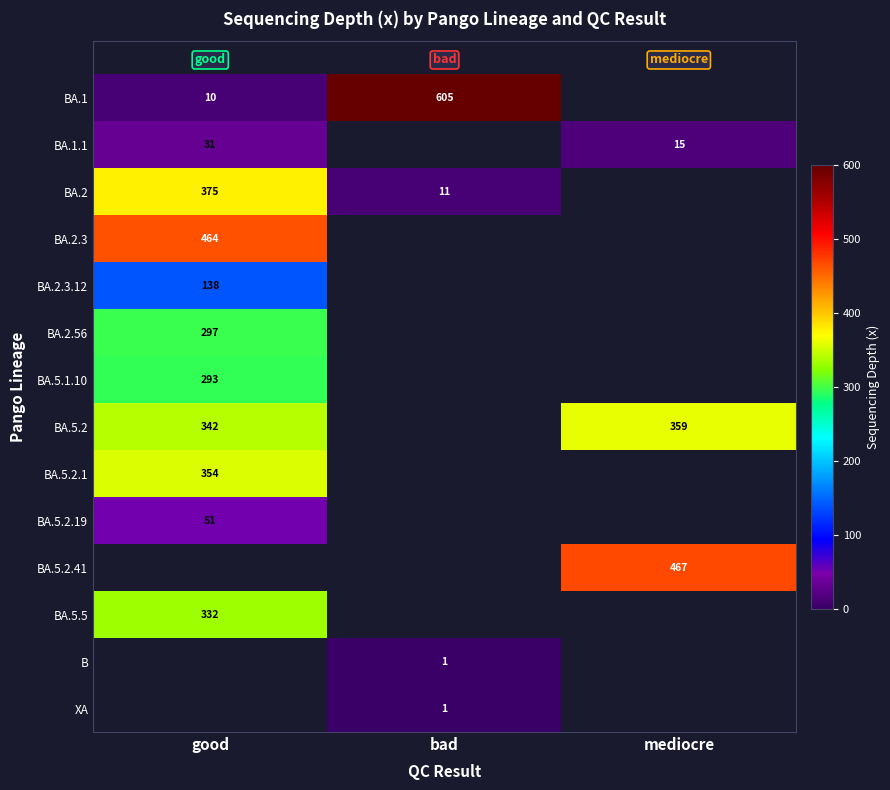

What is the minimum value shown in the chart?

0.6